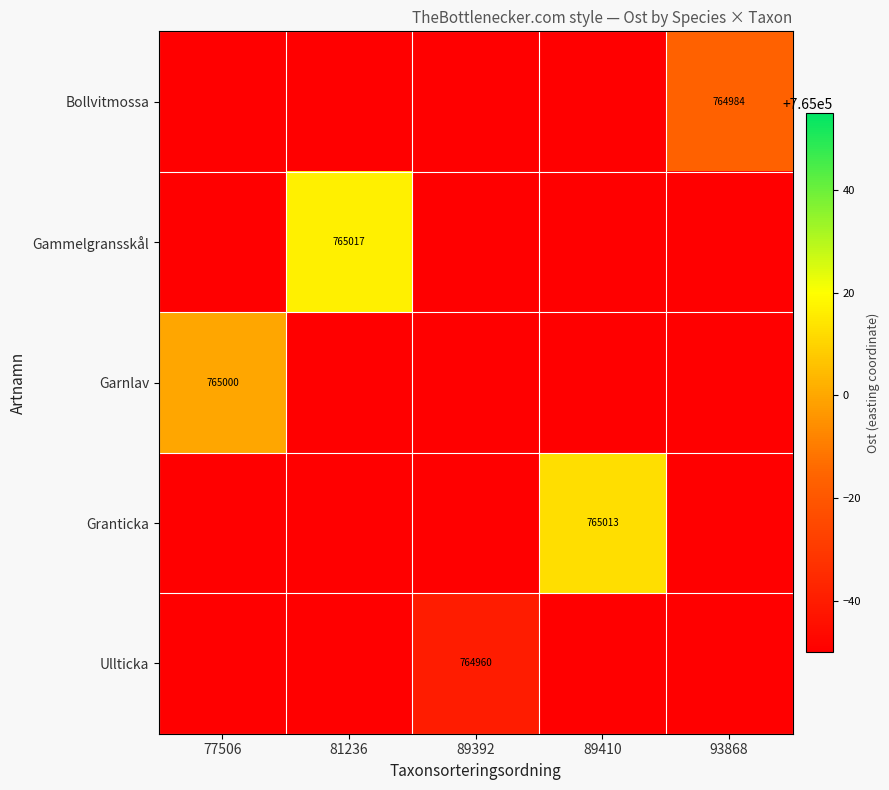

Is it true that Ullticka equals 444801 at 89392?

False